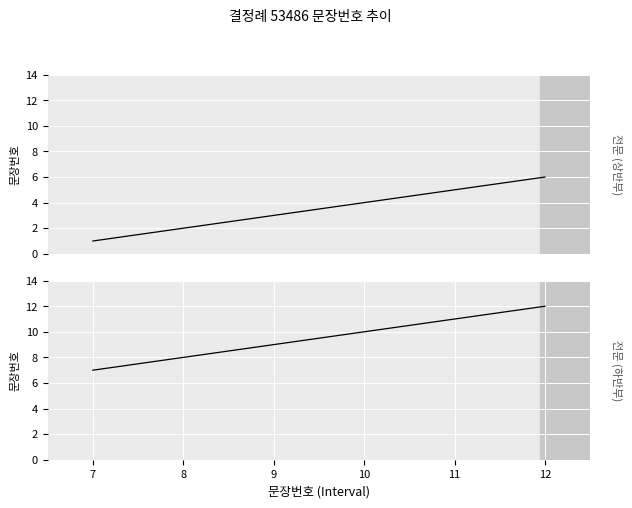

At 10, list the series in order from largest to smallest.

전문 (하반부), 전문 (상반부)